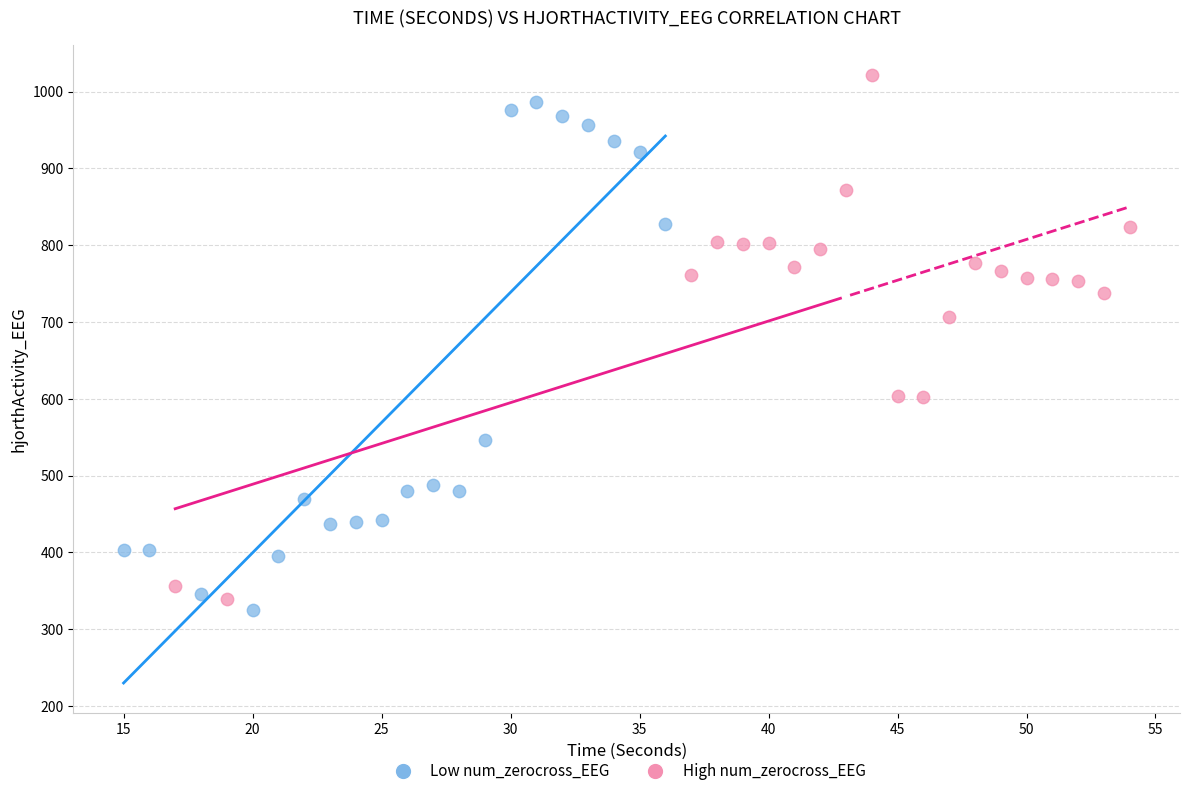

Which series contains the highest Y value?

High num_zerocross_EEG